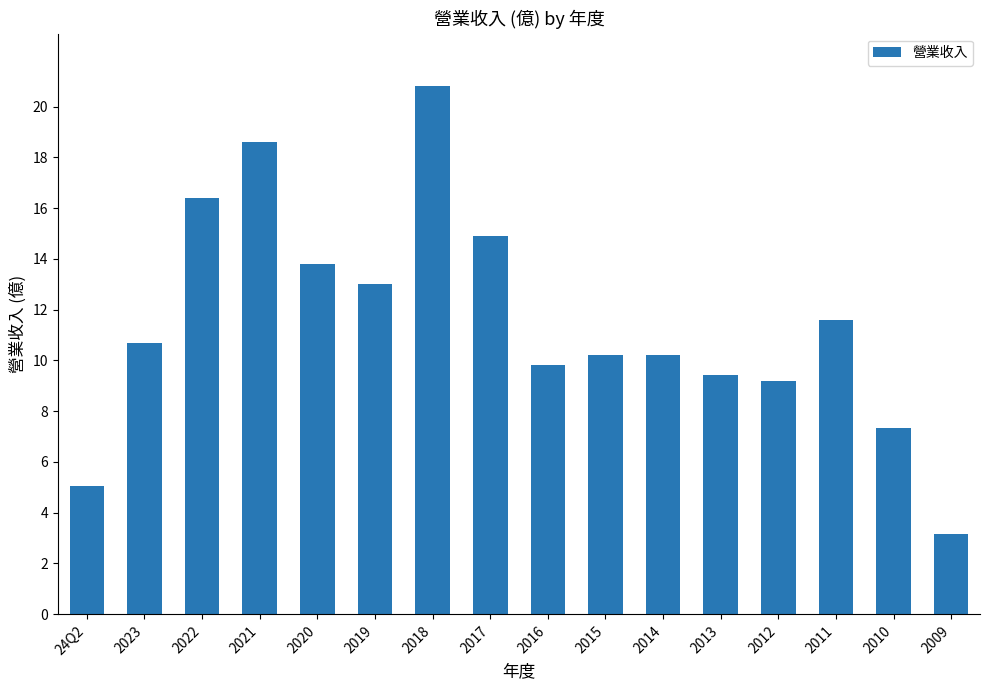

The chart shows a value of 4.7 at 2023. True or false?

False